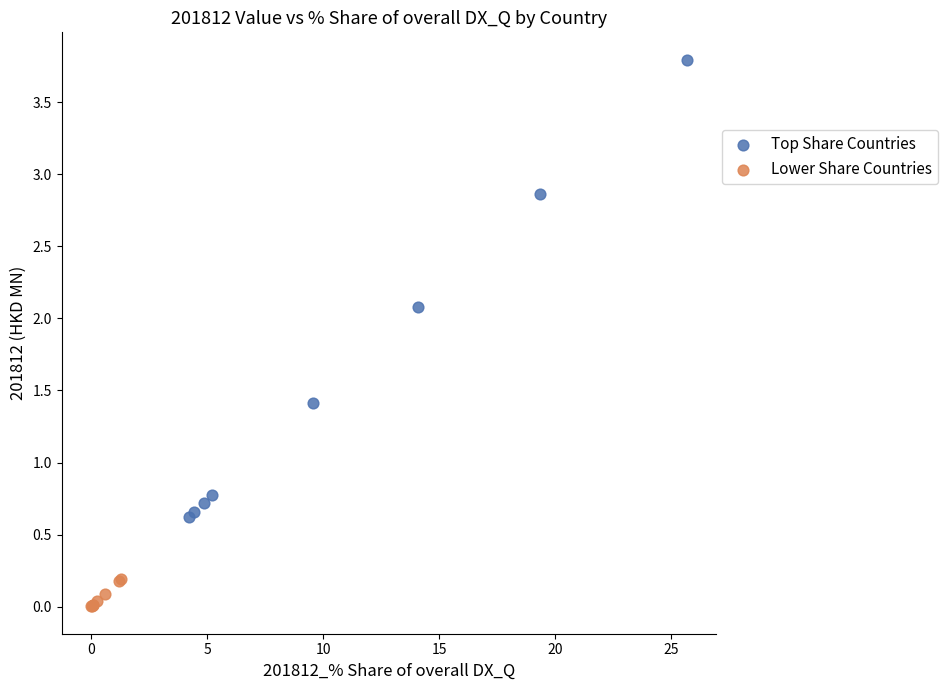

Which series reaches the maximum Y coordinate?

Top Share Countries